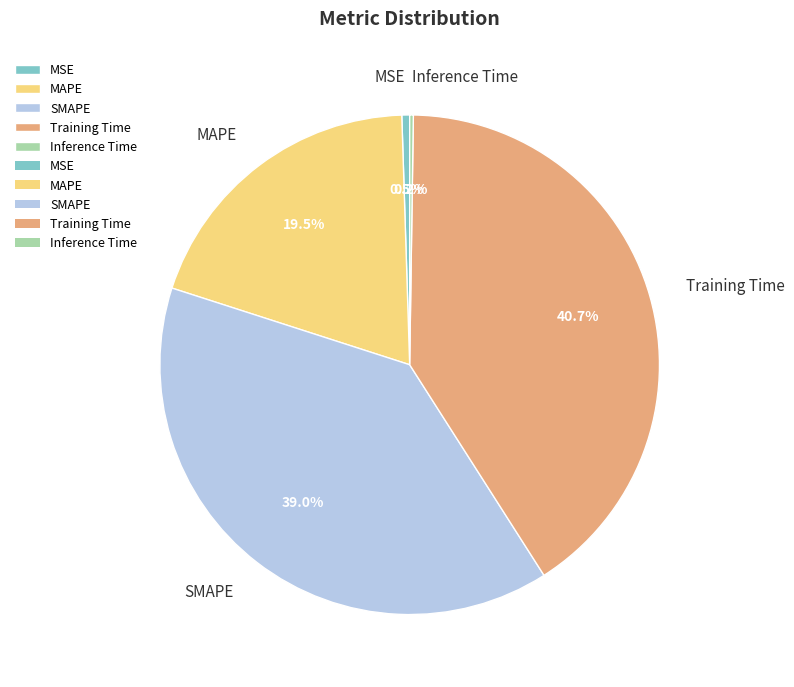

What portion of the pie excludes SMAPE?

61.0%